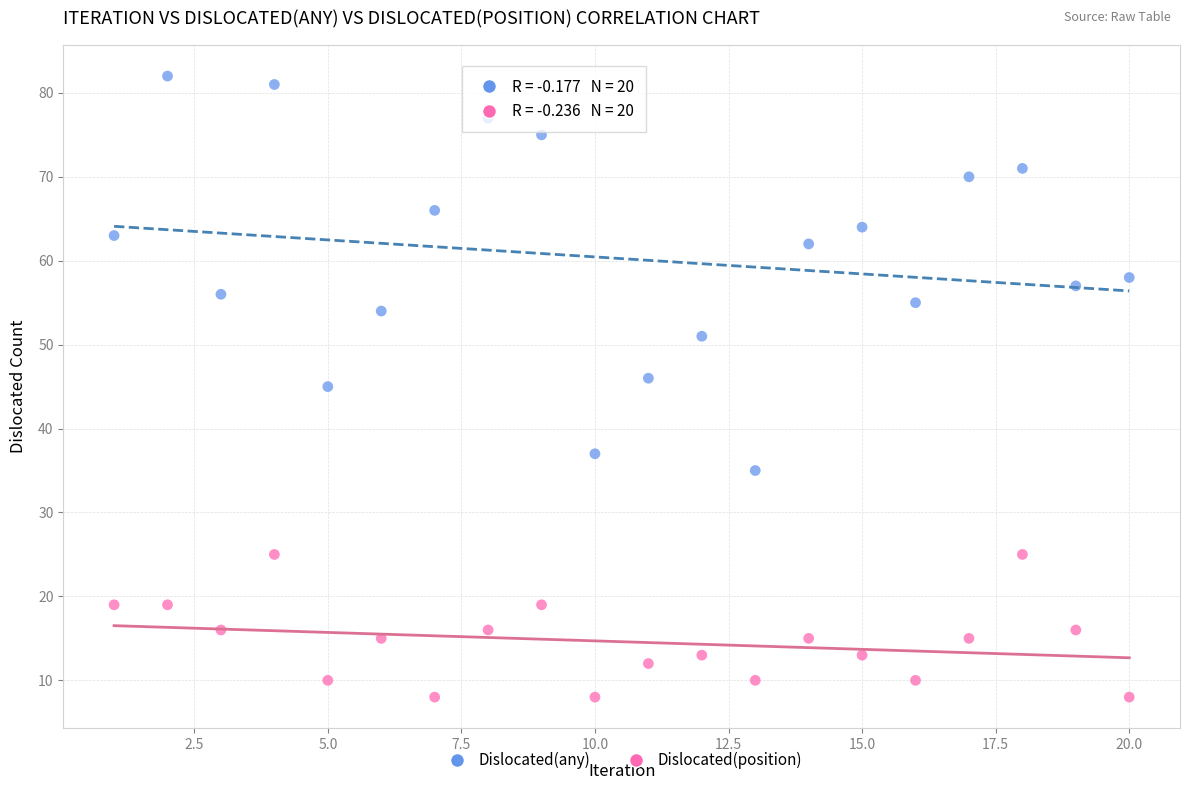

Across all data points, what is the range of X values (max minus min)?

19